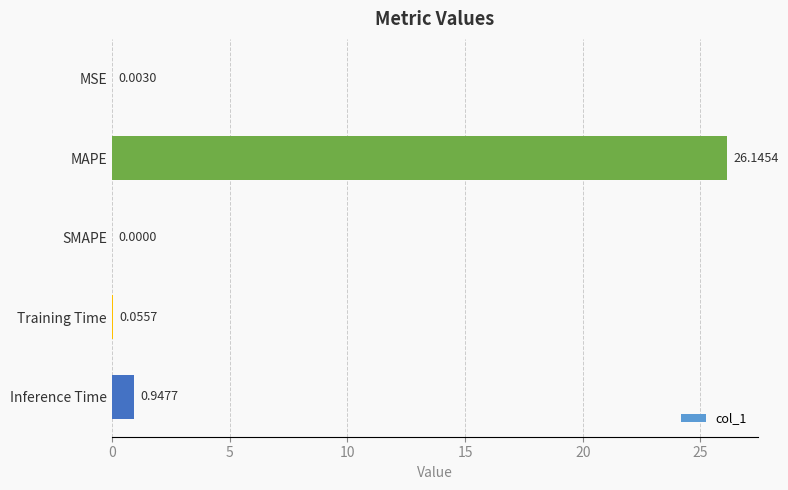

Which category has the highest value across all series?

MAPE